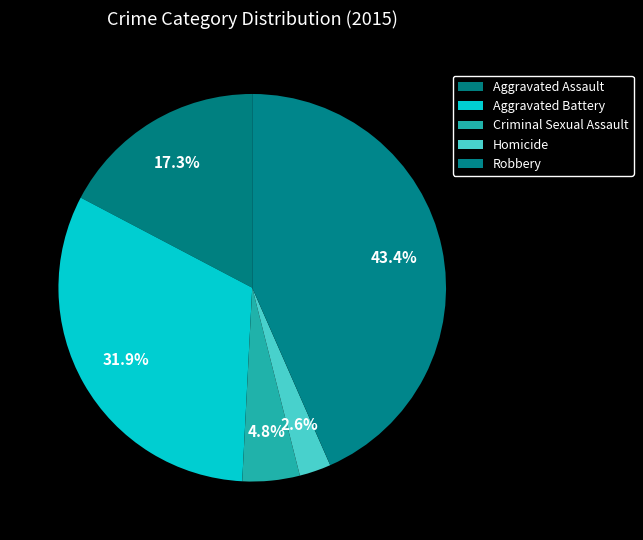

How many segments does this pie chart have?

5